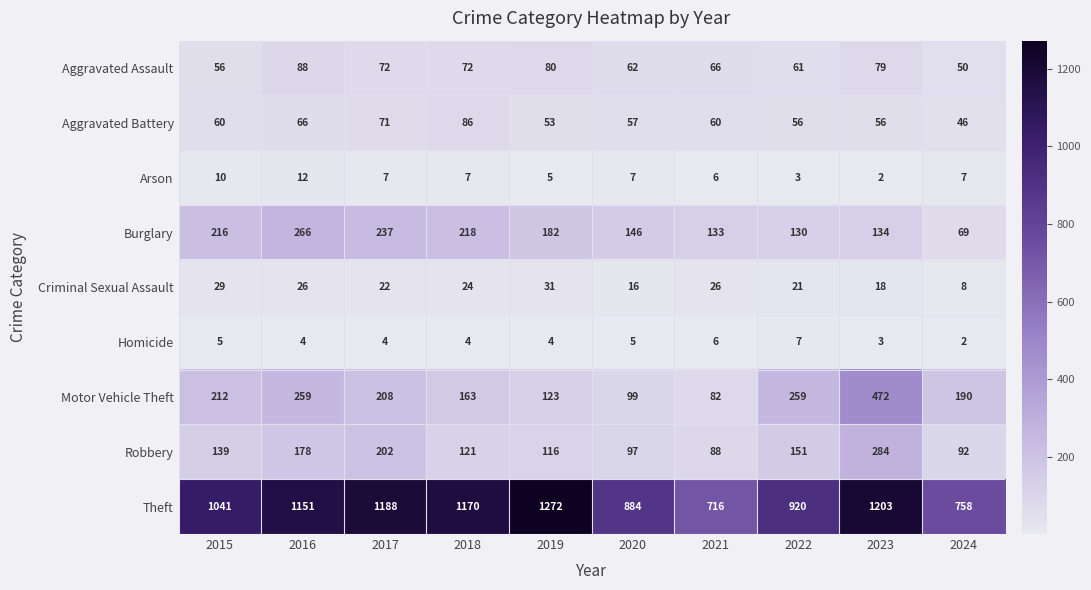

What is the difference between the Burglary values at 2020 and 2015?

70